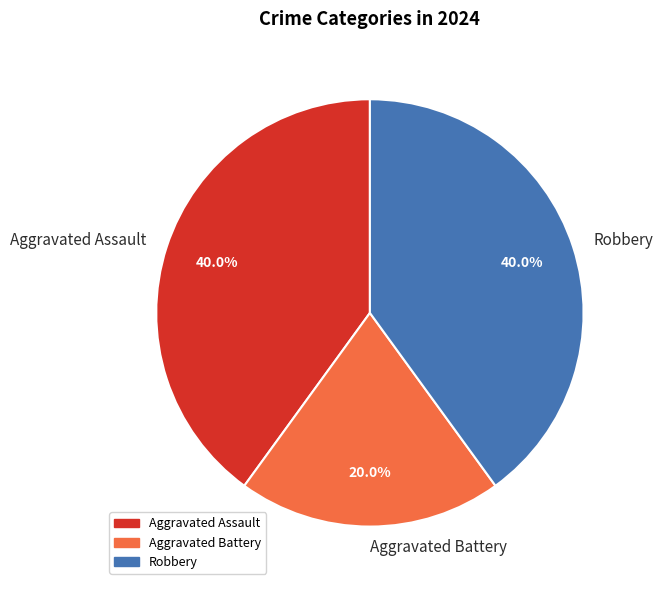

How many slices are in this pie chart?

3